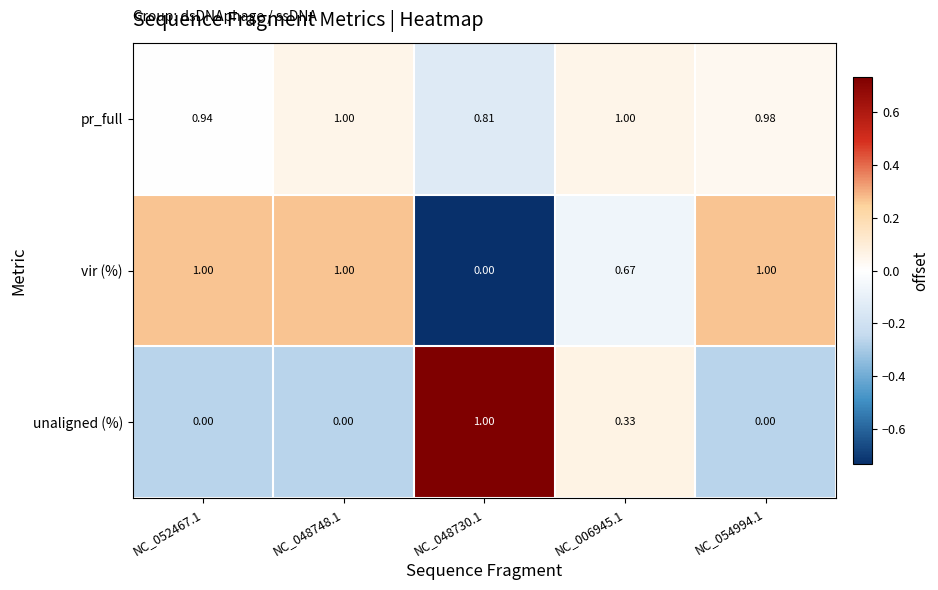

How many categories are shown in the chart?

5